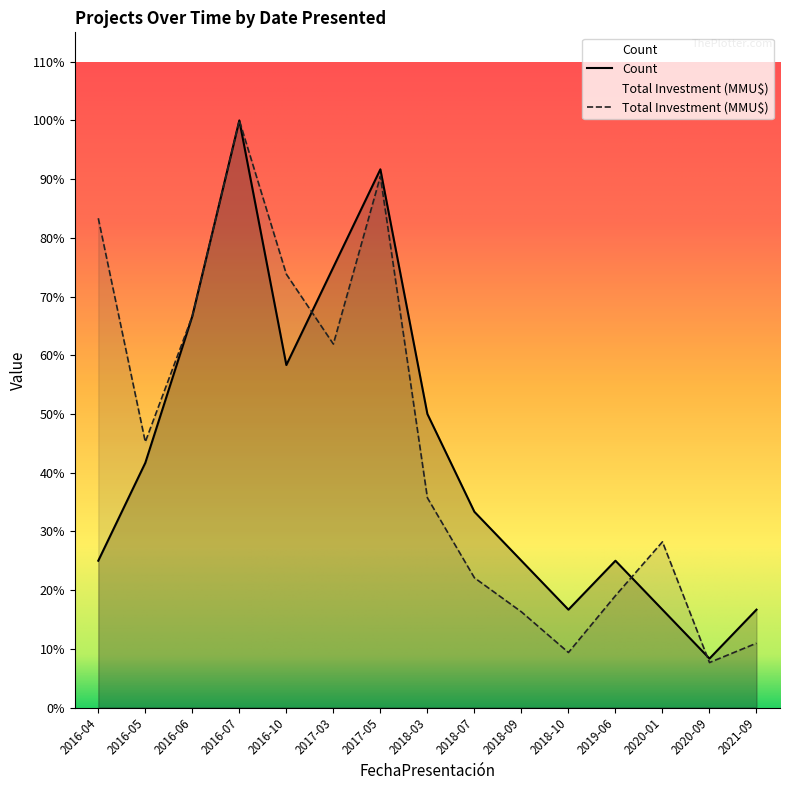

Which series has the largest total across all categories?

Total Investment (MMU$)